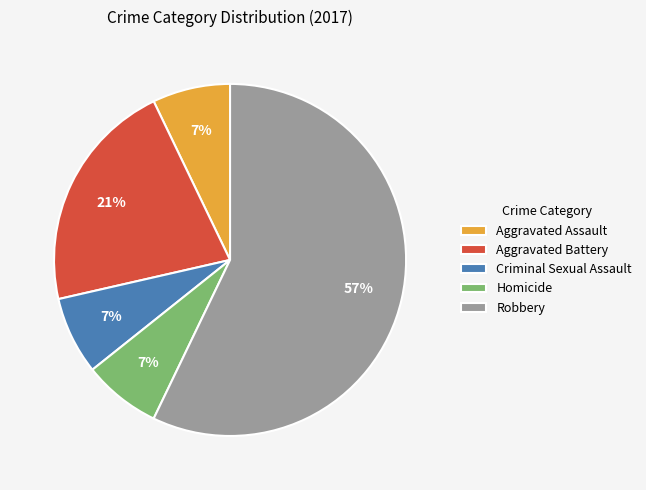

Which category has the biggest portion of the pie?

Robbery